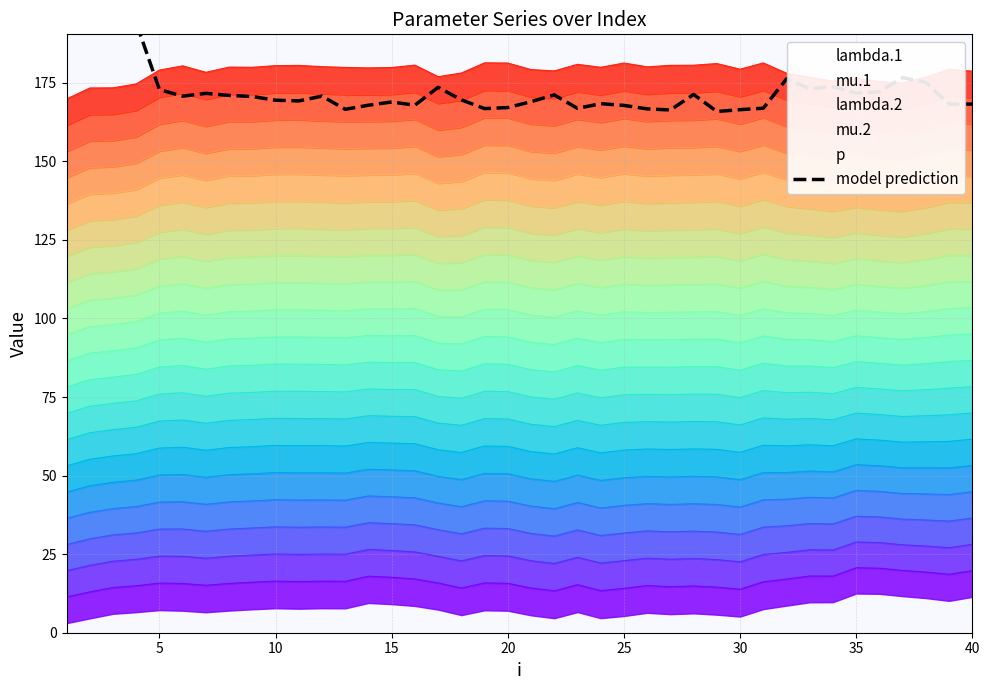

Between 30 and 10, which series saw the biggest shift?

mu.2